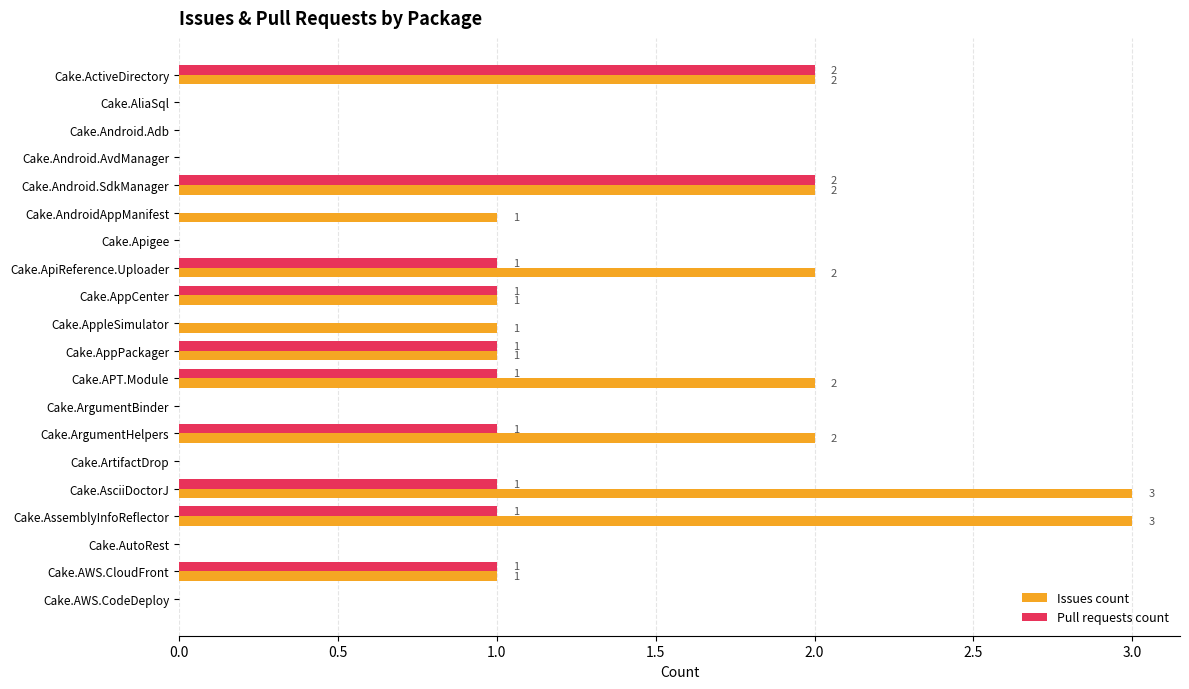

How many Pull requests count values are between 0 and 1?

18